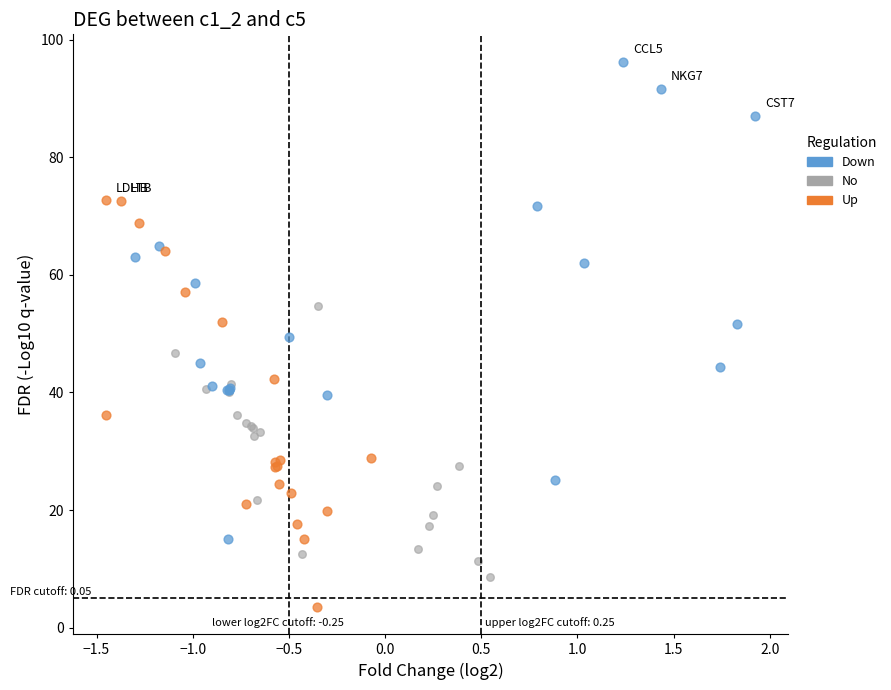

Which series contains the lowest Y value?

Up